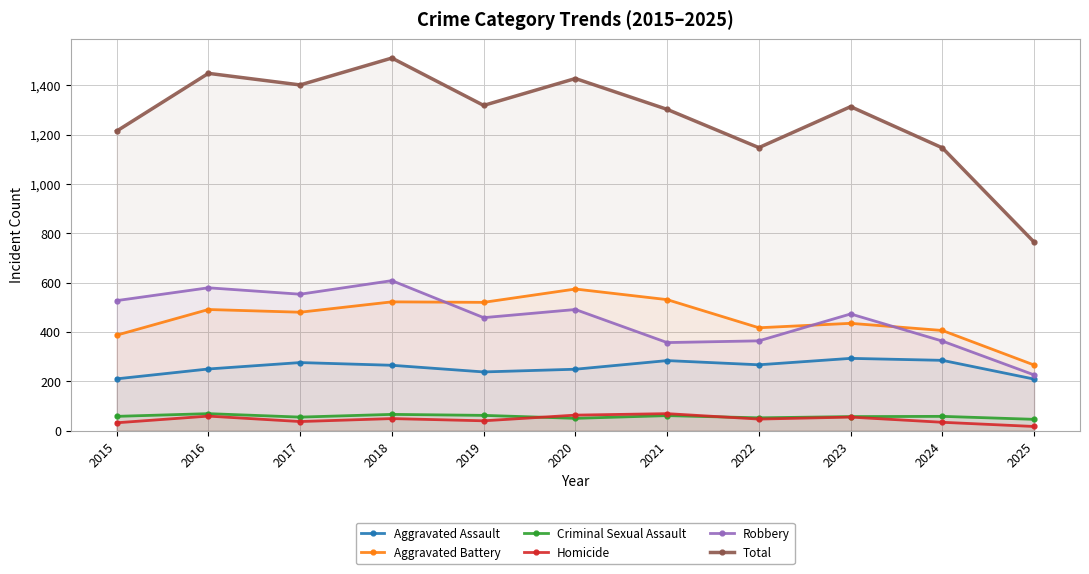

What is the spread (max minus min) of values at 2022?

1100